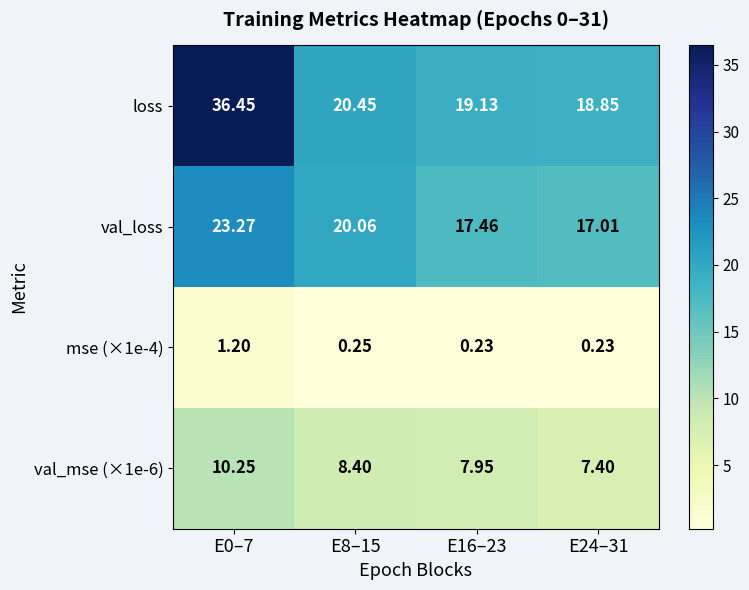

How many data points in val_loss are less than 20?

2